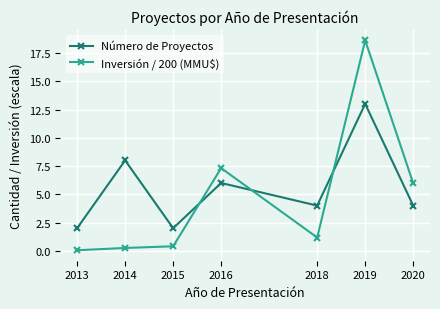

True or false: Inversión / 200 (MMU$) has a value of 1.9 at 2018.

False